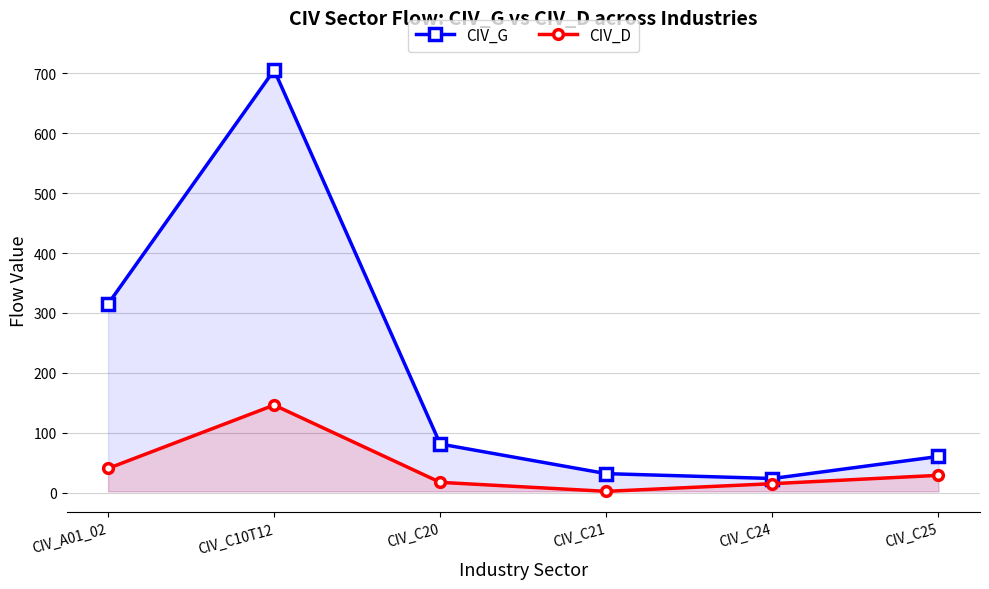

What is the label of the 5th point from the left?

CIV_C24